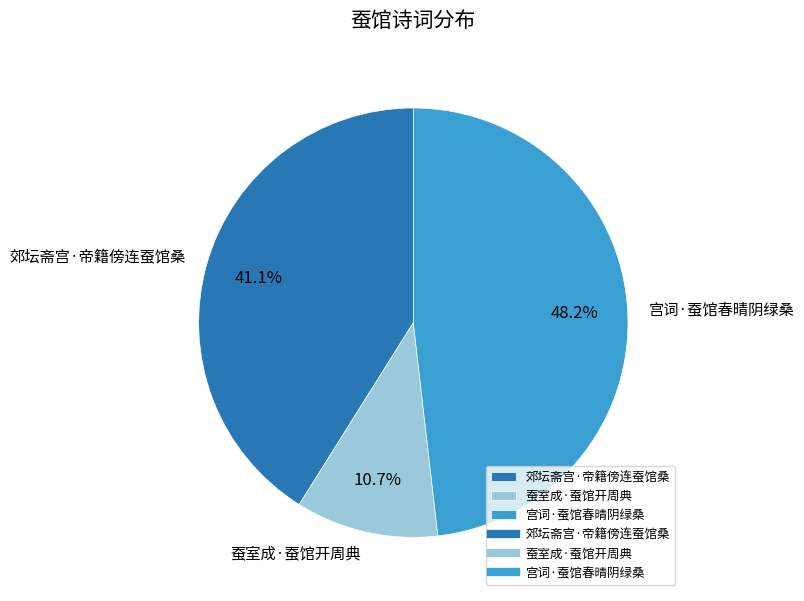

What is the smallest slice in the pie chart?

蚕室成·蚕馆开周典